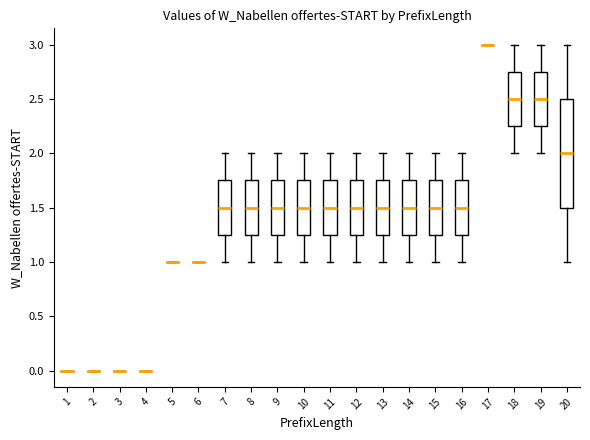

Reading left to right, transcribe this box plot: for each box, give where its median line is, the range the box spans, and where its two whiskers end, as read against the y-axis. The values are not printed on the chart, so give them approximately, as read against the axis.

1: box collapsed to a line at 0.00, whiskers 0.00 to 0.00
2: box collapsed to a line at 0.00, whiskers 0.00 to 0.00
3: box collapsed to a line at 0.00, whiskers 0.00 to 0.00
4: box collapsed to a line at 0.00, whiskers 0.00 to 0.00
5: box collapsed to a line at 1.00, whiskers 1.00 to 1.00
6: box collapsed to a line at 1.00, whiskers 1.00 to 1.00
7: median 1.50, box 1.25 to 1.75, whiskers 1.00 to 2.00
8: median 1.50, box 1.25 to 1.75, whiskers 1.00 to 2.00
9: median 1.50, box 1.25 to 1.75, whiskers 1.00 to 2.00
10: median 1.50, box 1.25 to 1.75, whiskers 1.00 to 2.00
11: median 1.50, box 1.25 to 1.75, whiskers 1.00 to 2.00
12: median 1.50, box 1.25 to 1.75, whiskers 1.00 to 2.00
13: median 1.50, box 1.25 to 1.75, whiskers 1.00 to 2.00
14: median 1.50, box 1.25 to 1.75, whiskers 1.00 to 2.00
15: median 1.50, box 1.25 to 1.75, whiskers 1.00 to 2.00
16: median 1.50, box 1.25 to 1.75, whiskers 1.00 to 2.00
17: box collapsed to a line at 3.00, whiskers 3.00 to 3.00
18: median 2.50, box 2.25 to 2.75, whiskers 2.00 to 3.00
19: median 2.50, box 2.25 to 2.75, whiskers 2.00 to 3.00
20: median 2.00, box 1.50 to 2.50, whiskers 1.00 to 3.00